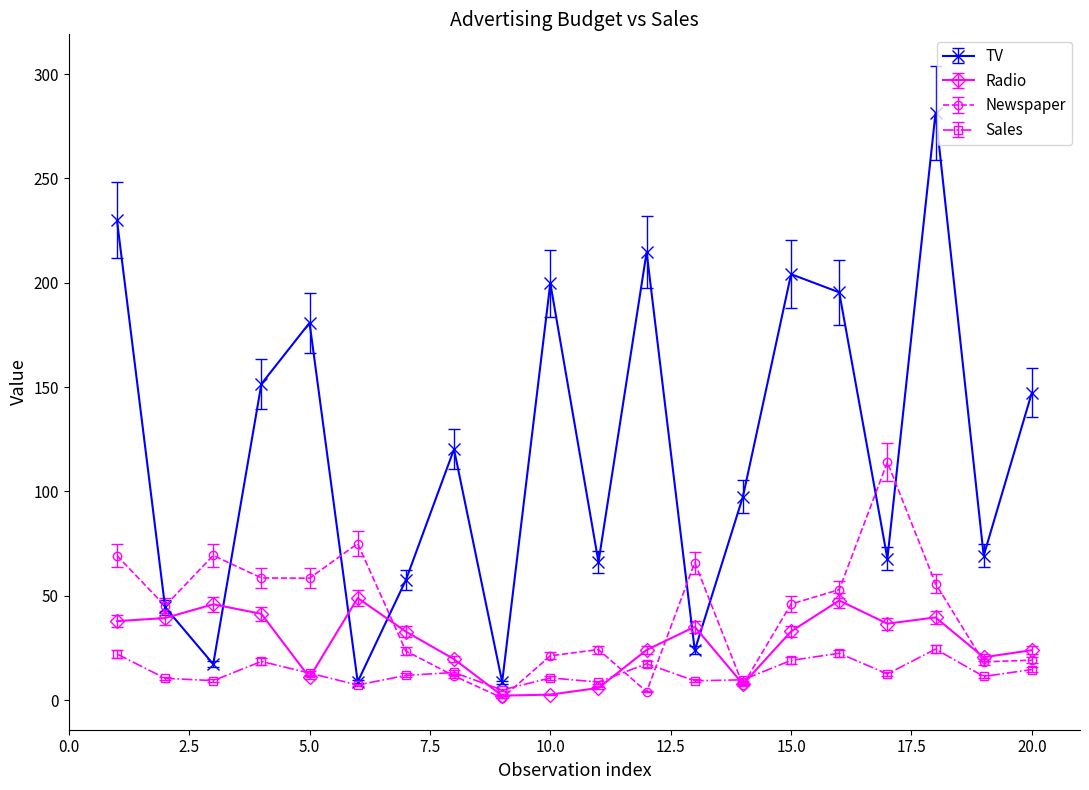

Which series has the widest spread of values?

TV